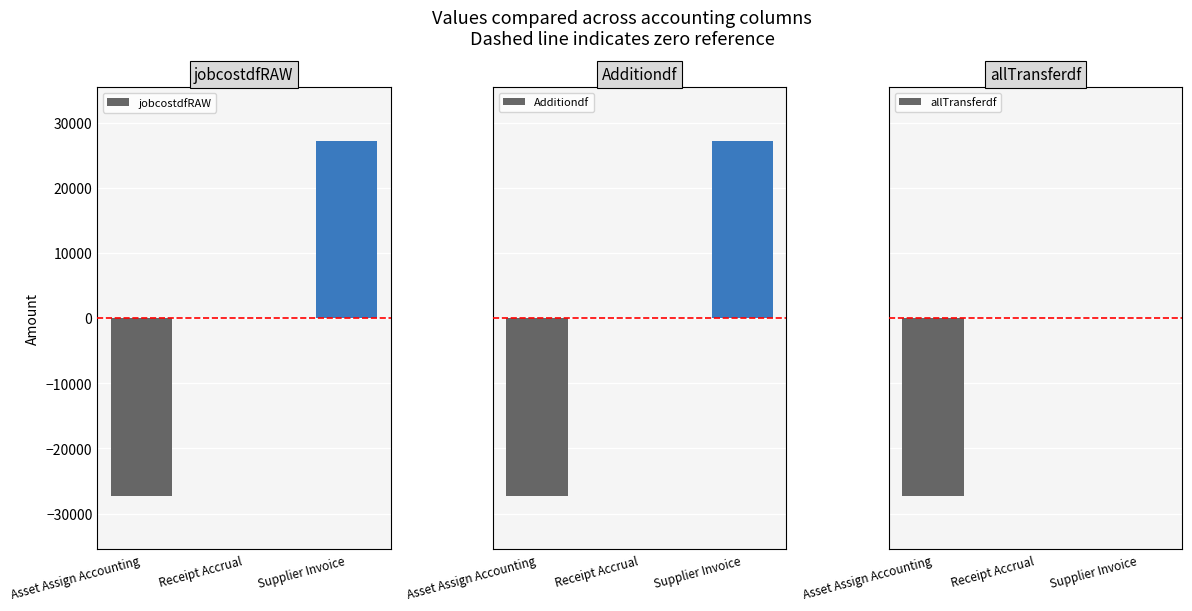

The allTransferdf series shows 0 at Receipt Accrual. True or false?

True